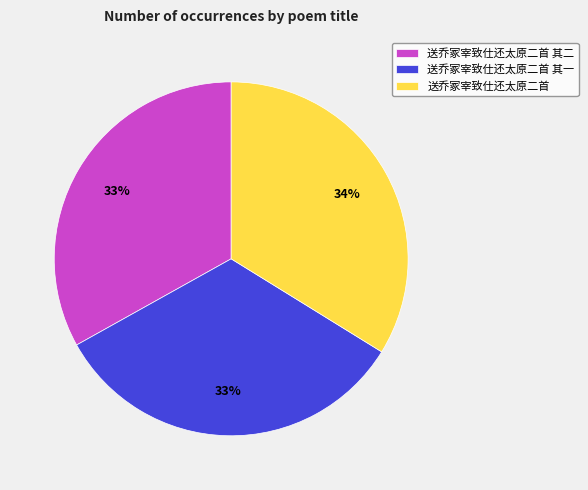

Does 送乔冢宰致仕还太原二首 其一 account for over 50% of the chart?

No